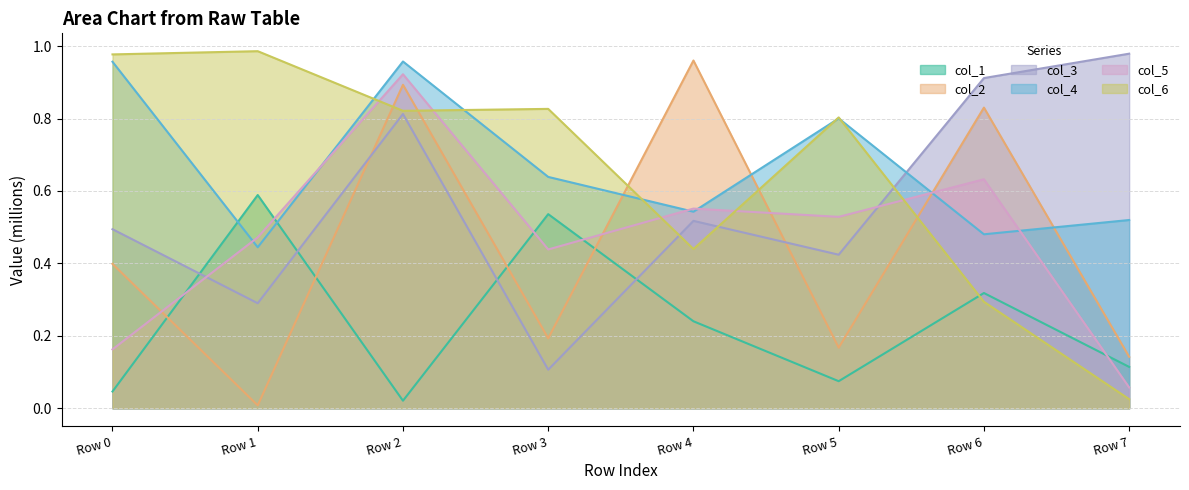

Is the value of col_6 at Row 7 greater than the value of col_1 at Row 5?

No